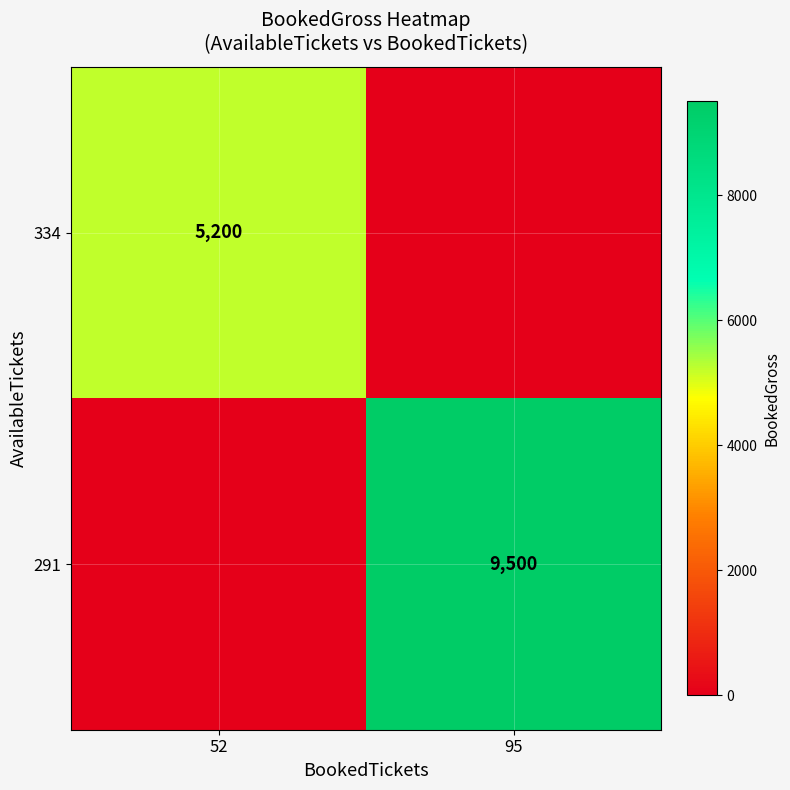

The value of 334 at 52 is 3344. True or false?

False